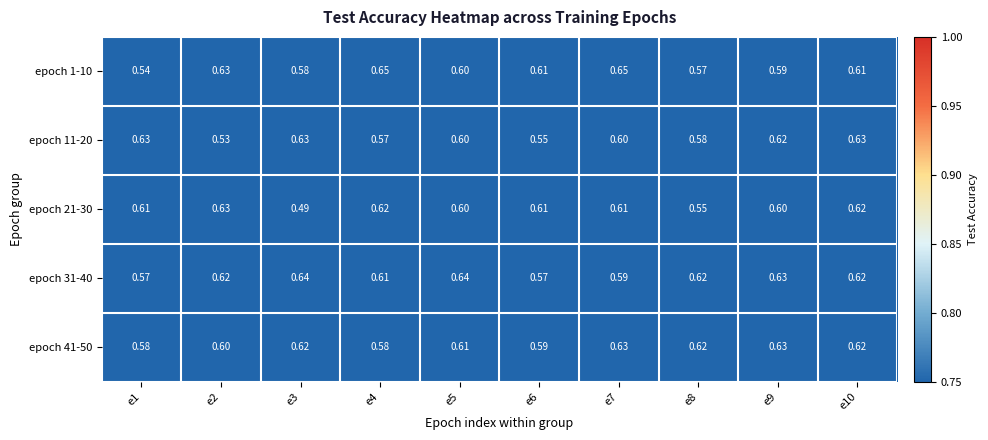

Is the value of epoch 11-20 at e9 greater than the value of epoch 1-10 at e9?

Yes